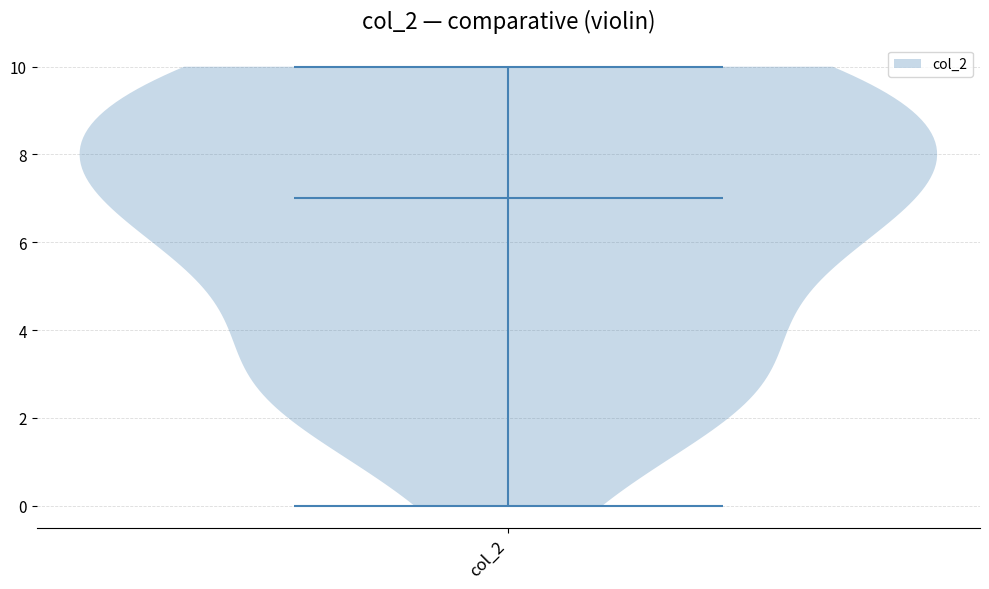

Read this violin plot against the y-axis: where its median line is, and the lowest and highest points the violin reaches. The values are not printed on the chart, so give them approximately, as read against the axis.

median line 7, lowest point 0, highest point 10